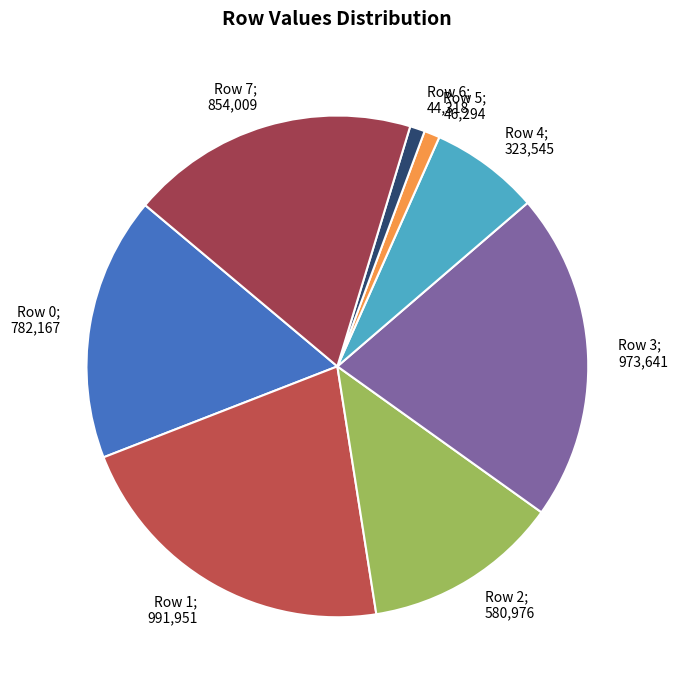

How many slices are in this pie chart?

8